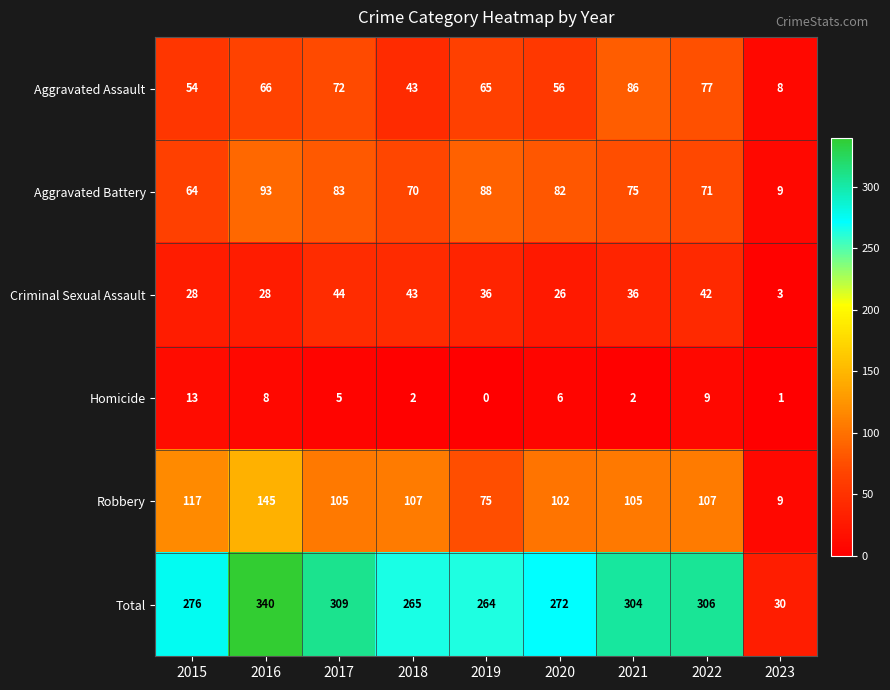

Where is Total nearest to the value 185?

2019